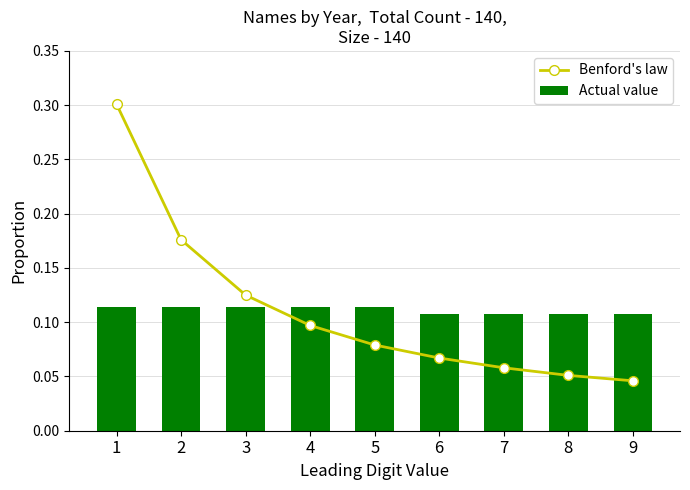

Is it true that Benford's law equals 0.3 at 1?

True